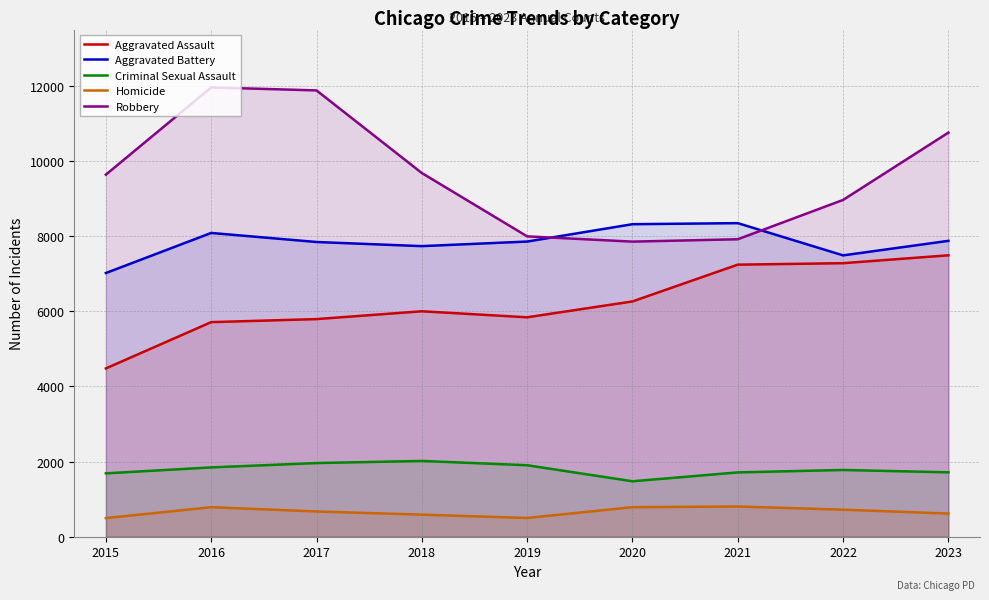

True or false: Aggravated Battery has more than 1 points higher than both neighbors.

True